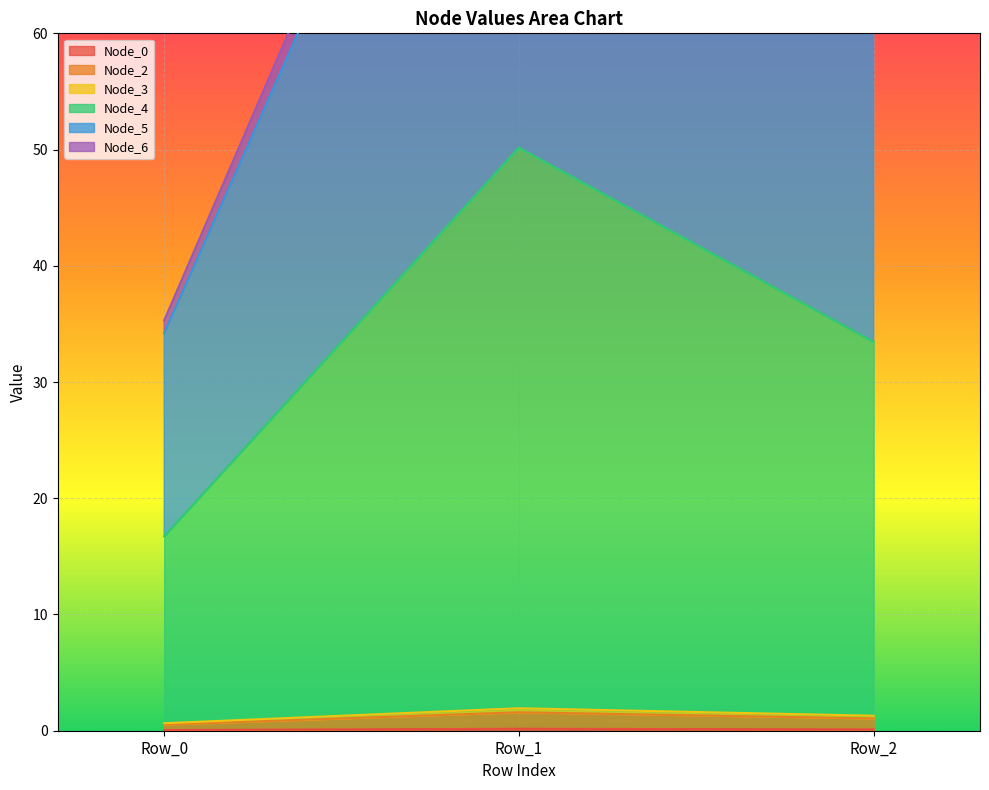

Count the number of data series in this chart.

6